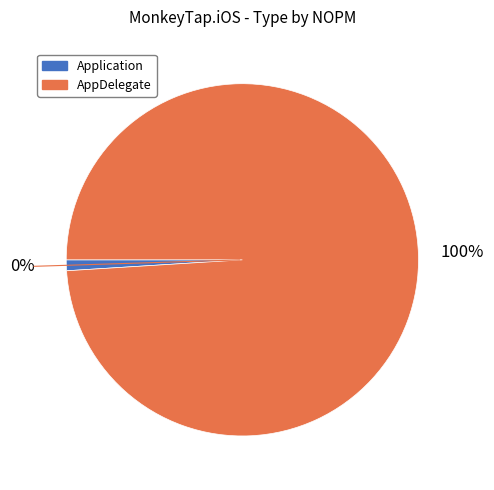

How many slices are in this pie chart?

2